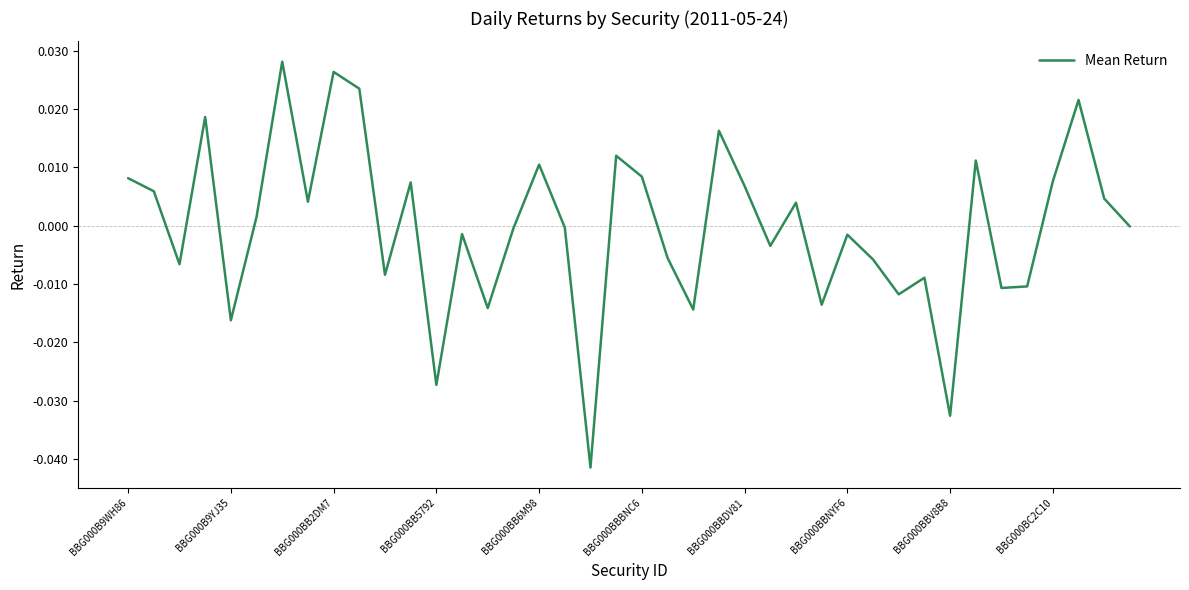

How many lines are shown in the chart?

1